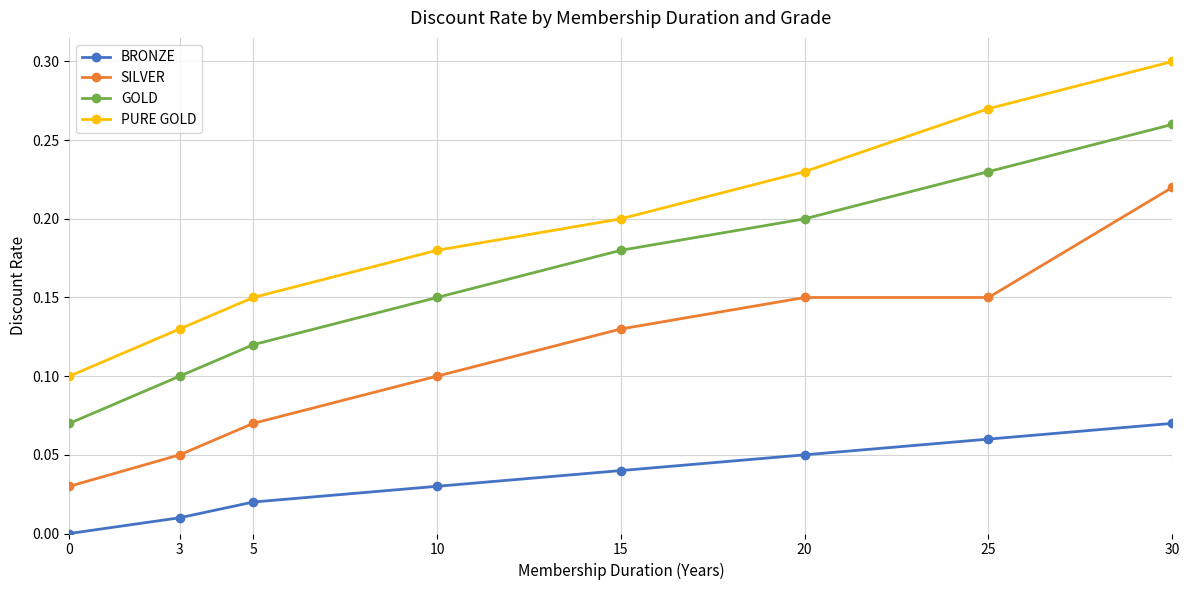

Rank the series by their average value, from lowest to highest.

BRONZE, SILVER, GOLD, PURE GOLD